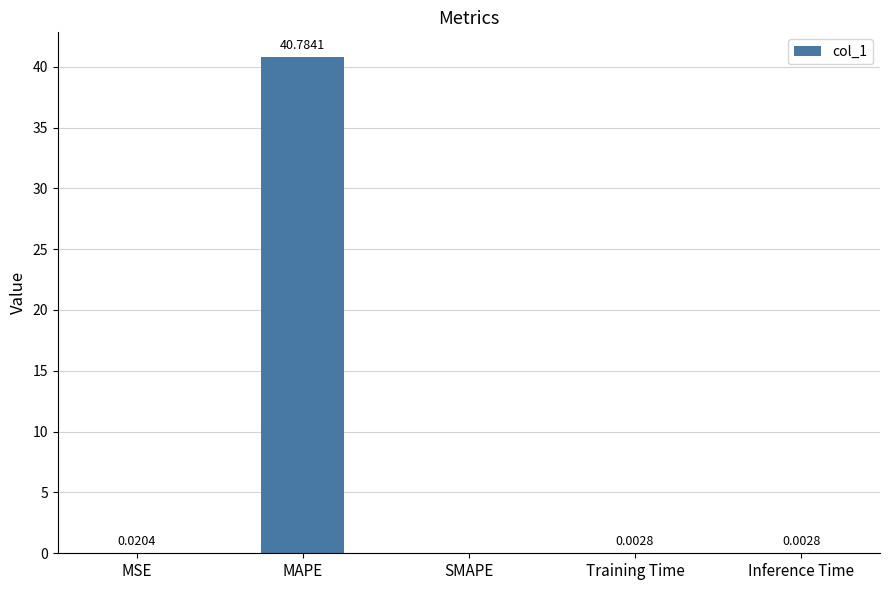

Where is the data nearest to the value 20?

MSE